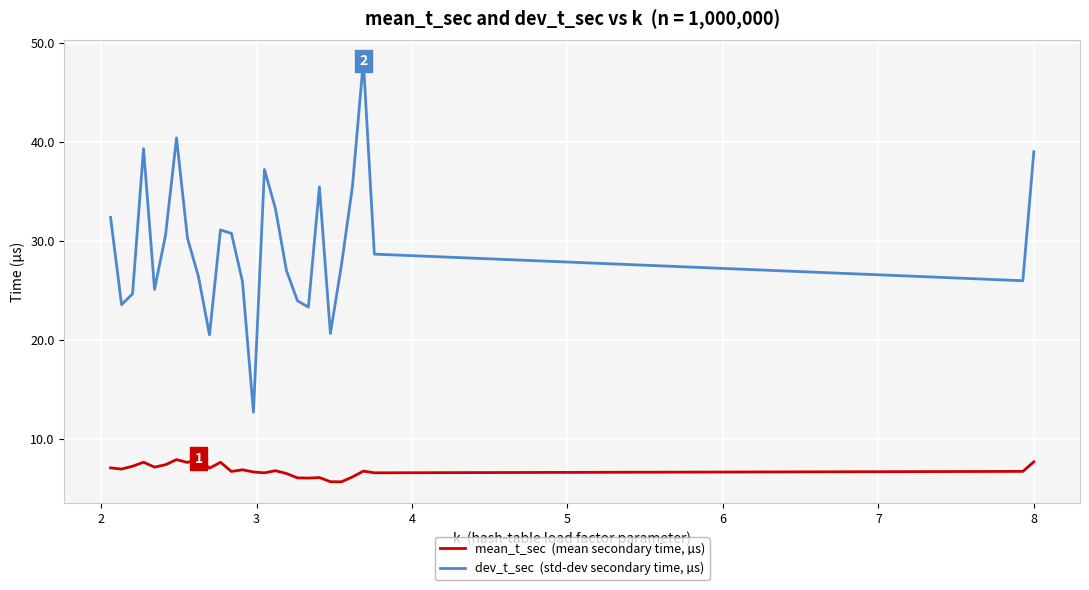

What is the greatest value displayed?

48.2